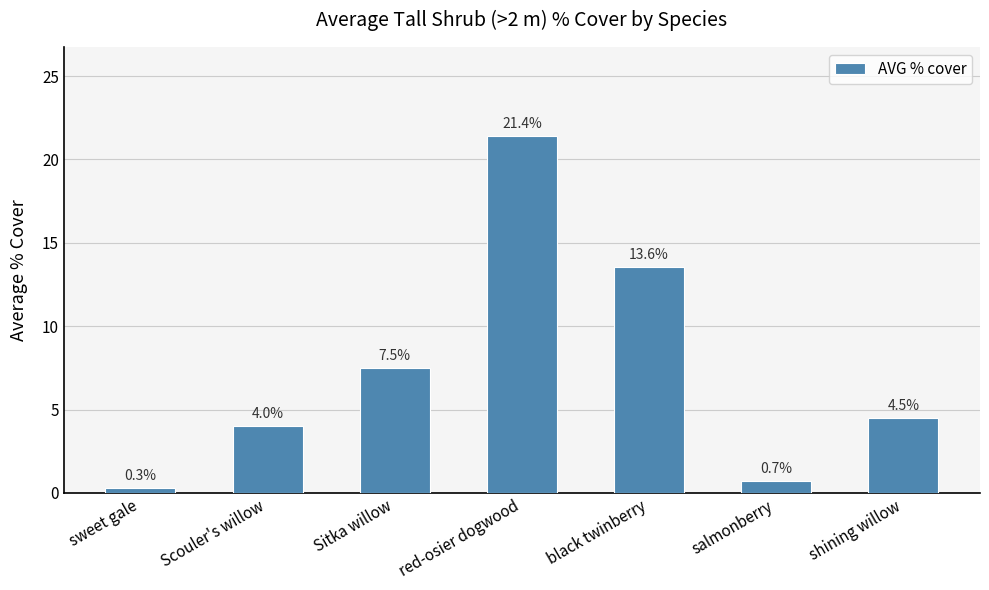

Rank the categories by value from highest to lowest.

red-osier dogwood, black twinberry, Sitka willow, shining willow, Scouler's willow, salmonberry, sweet gale